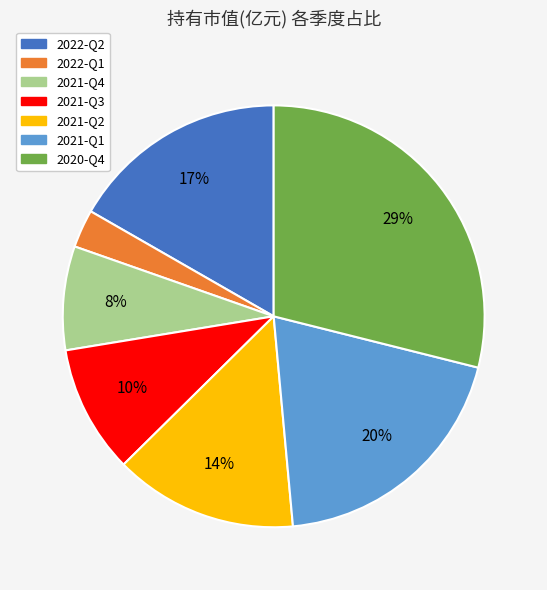

Between 2020-Q4 and 2022-Q1, which is larger?

2020-Q4